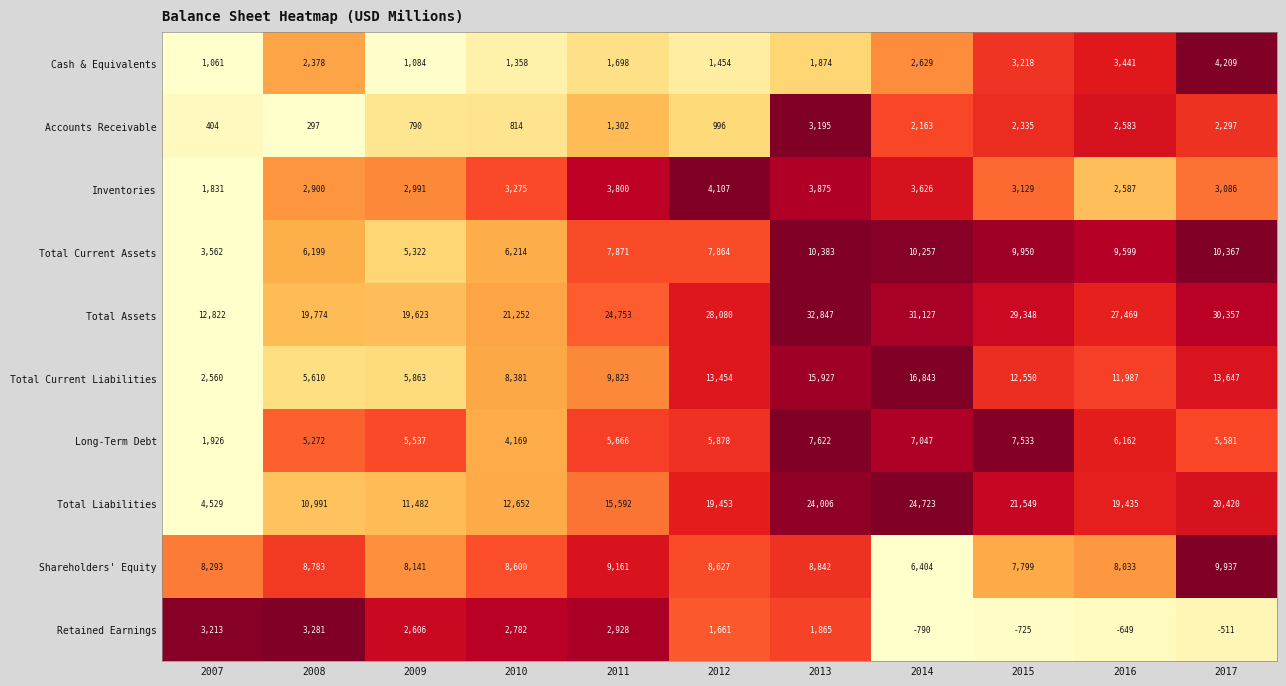

Which series has the largest total across all categories?

Total Assets